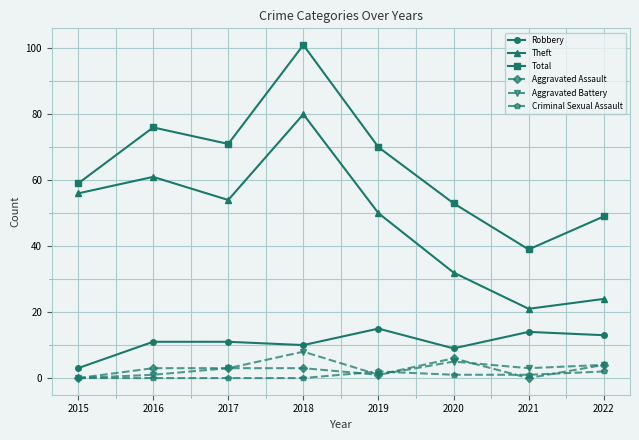

What is the total value across all series at 2019?

139